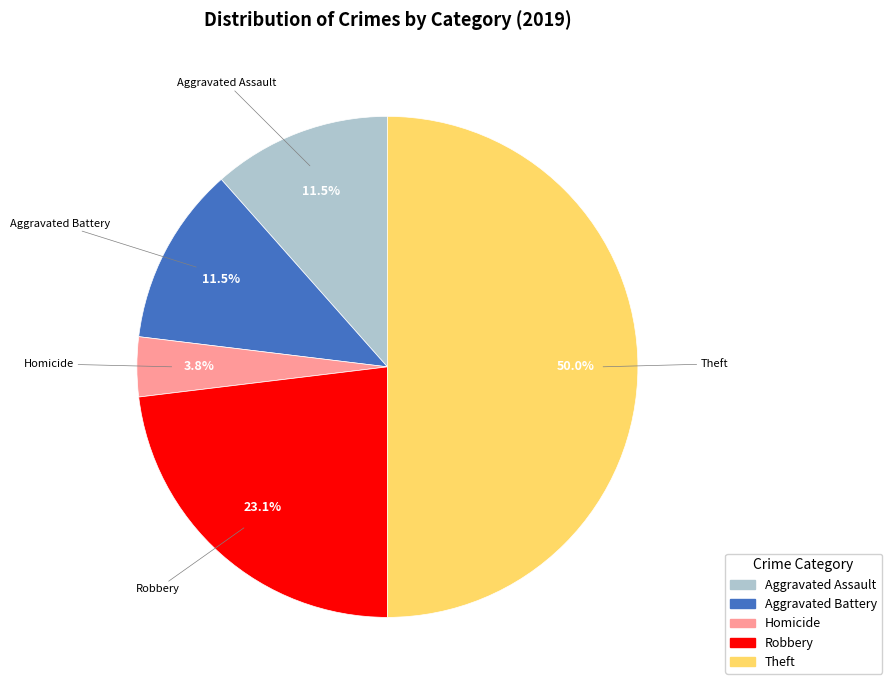

What portion of the pie excludes Homicide?

96.2%